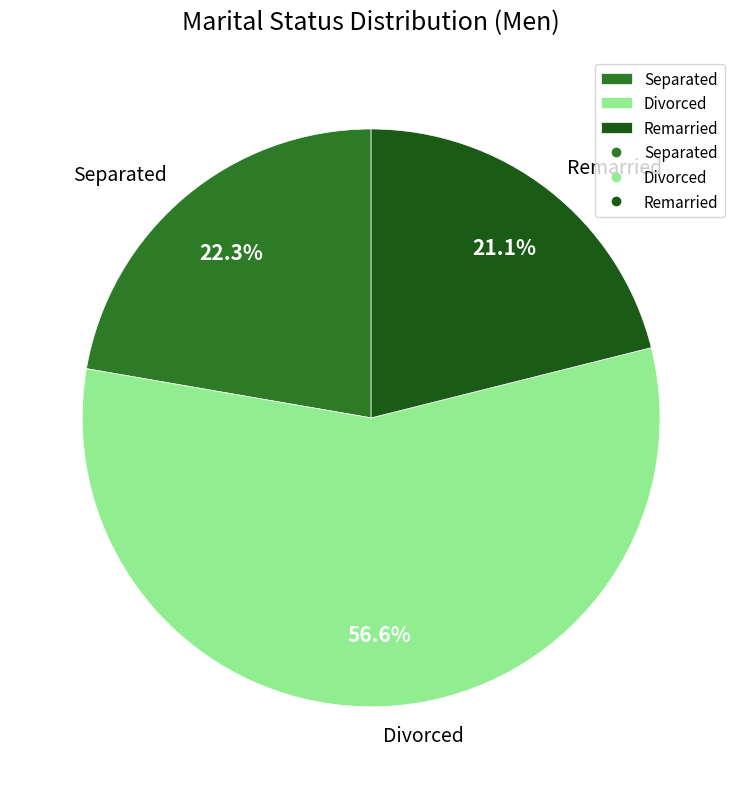

Does any single category account for the majority?

Yes